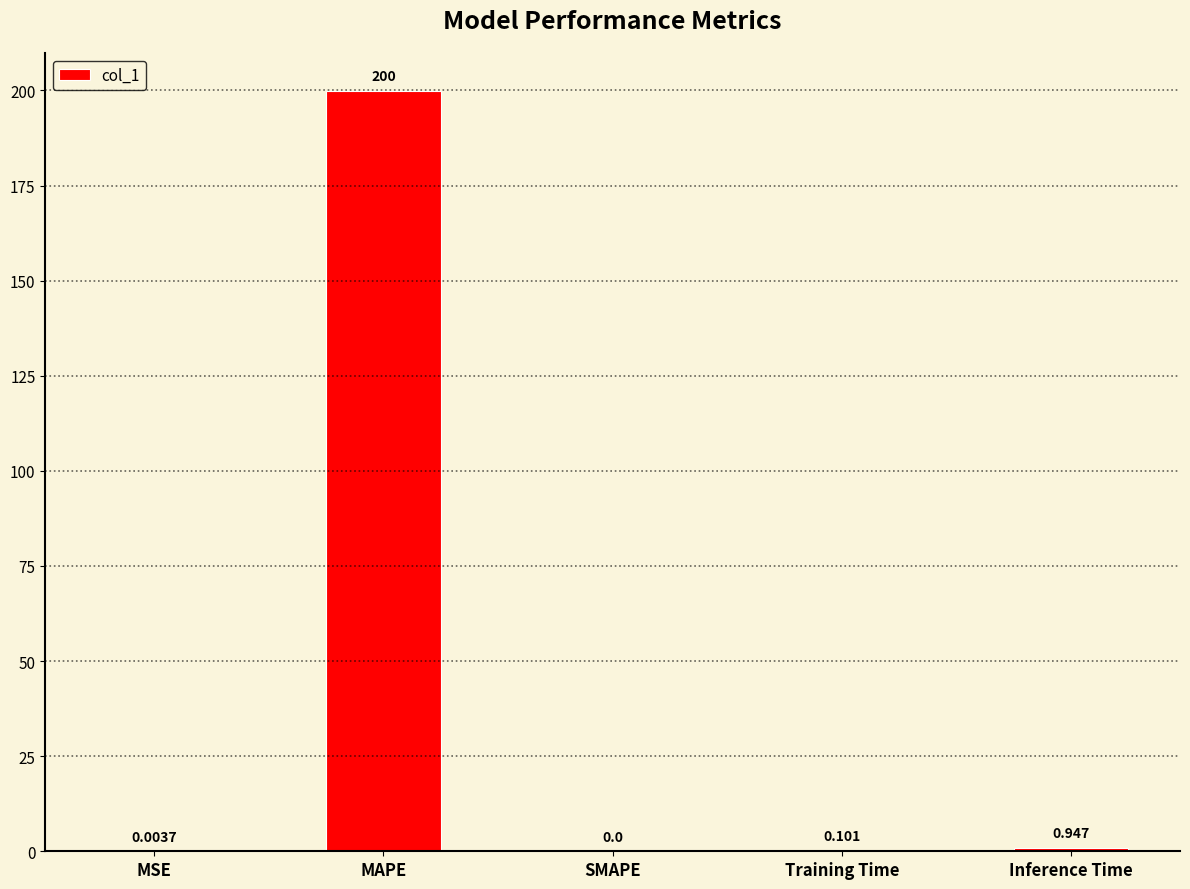

Between MAPE and SMAPE, which is larger?

MAPE